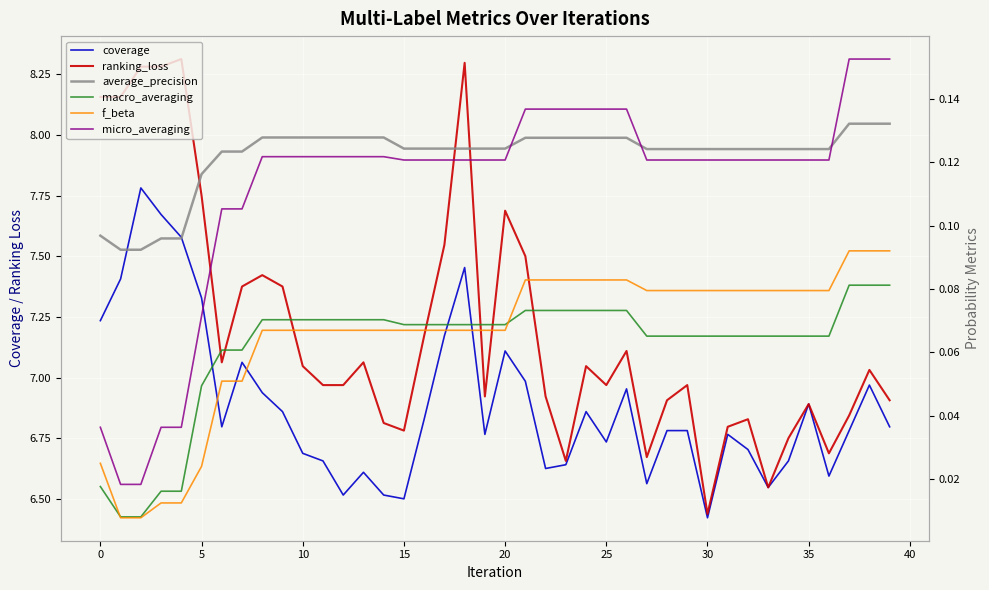

Which series has the largest total across all categories?

ranking_loss